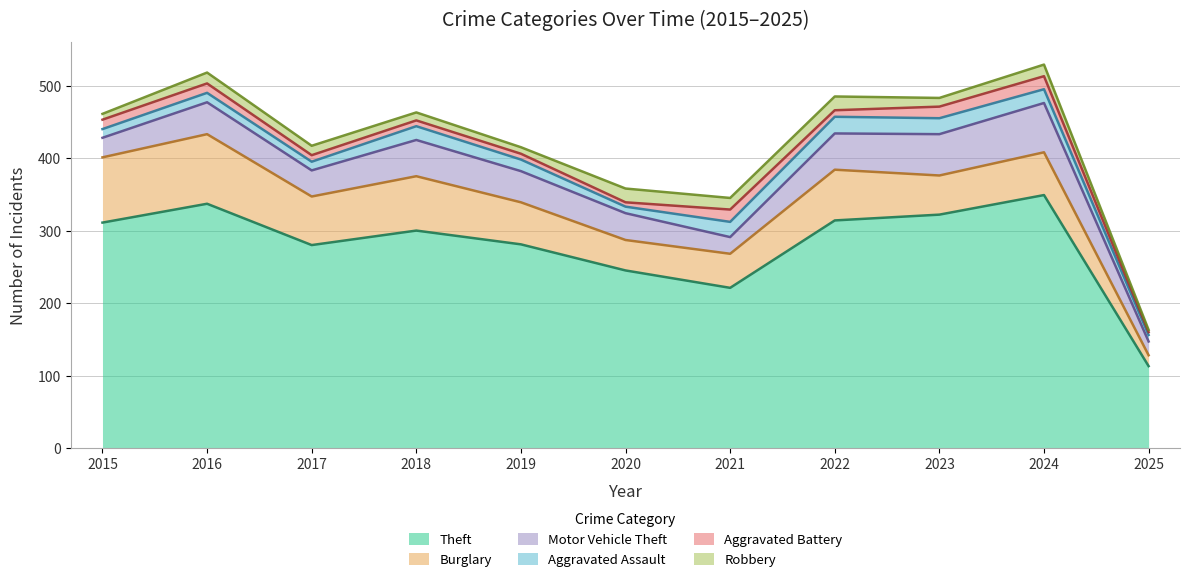

Is it true that Burglary equals 67 at 2017?

True